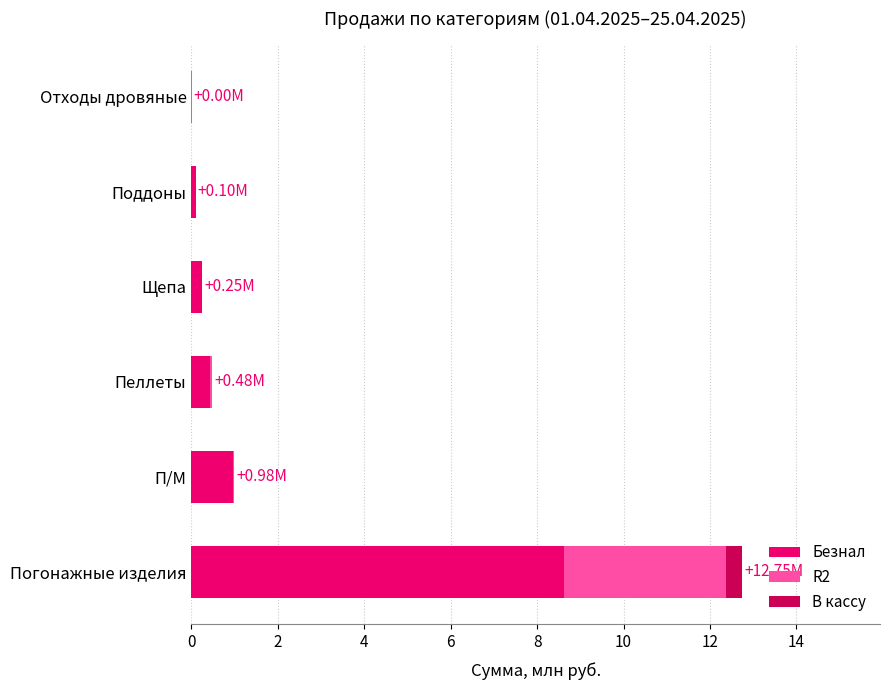

At which category is the sum across all series the highest?

Погонажные изделия